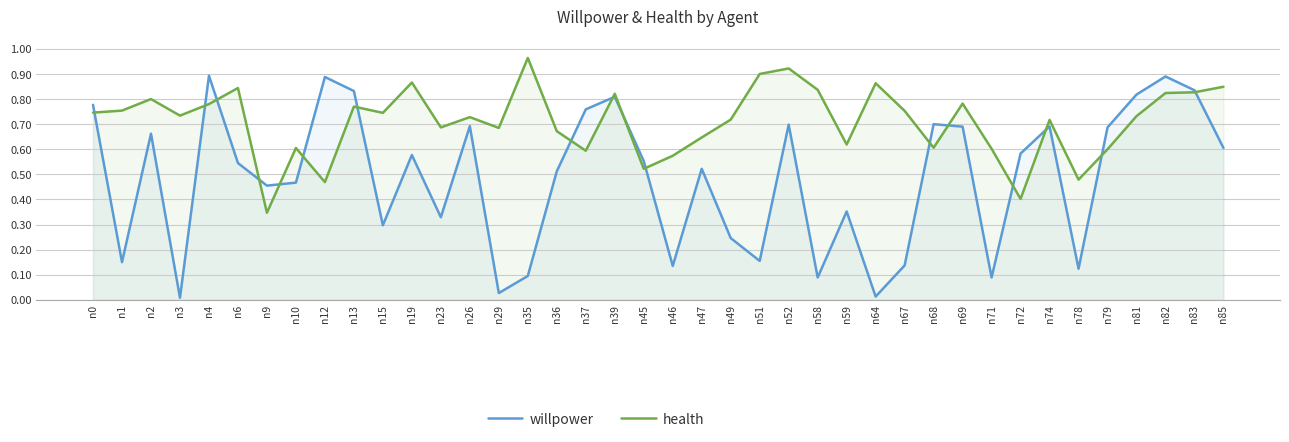

What is the difference between the maximum and second lowest values in the health series?

0.6